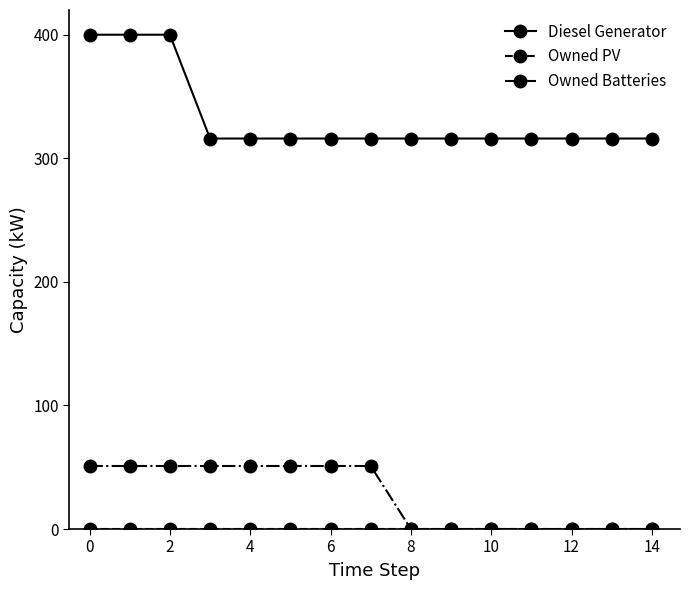

At how many categories does at least one series exceed 46?

15